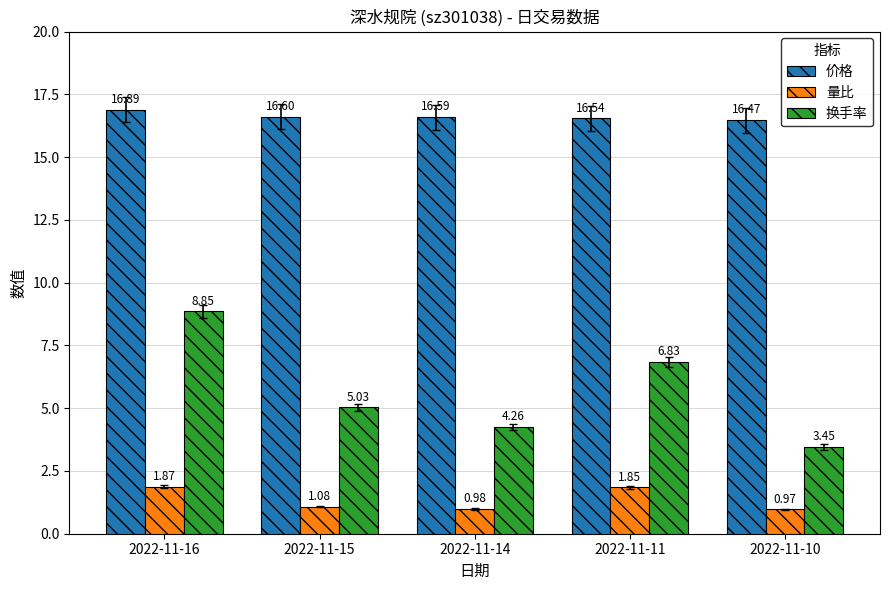

How many data points in 换手率 are above 5?

3